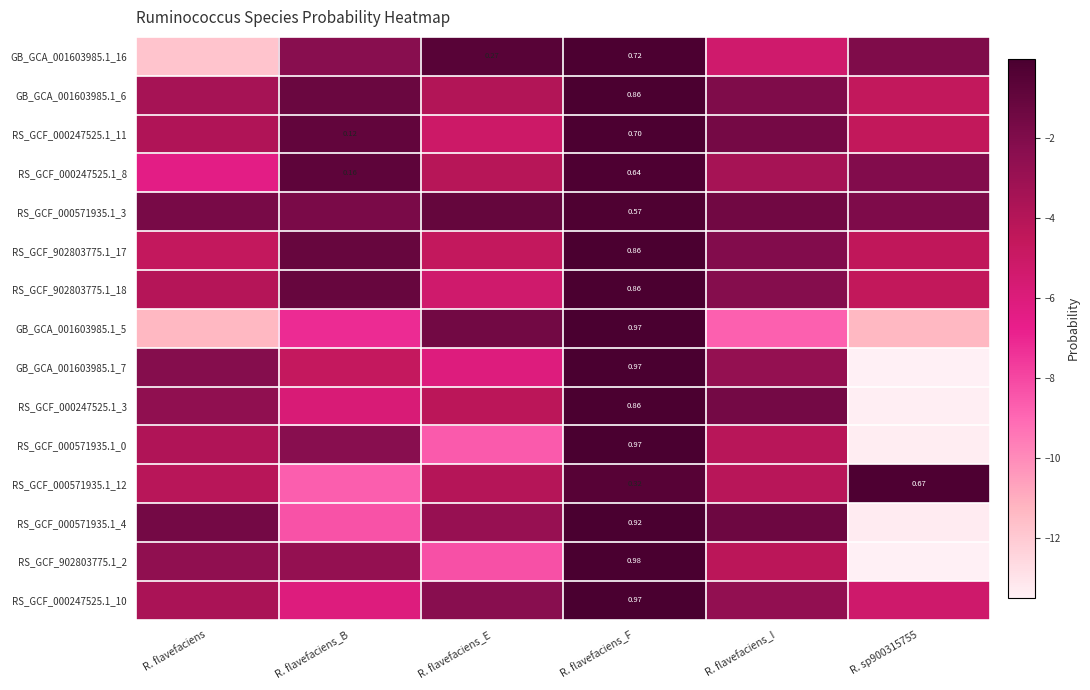

How many series are shown in this chart?

15